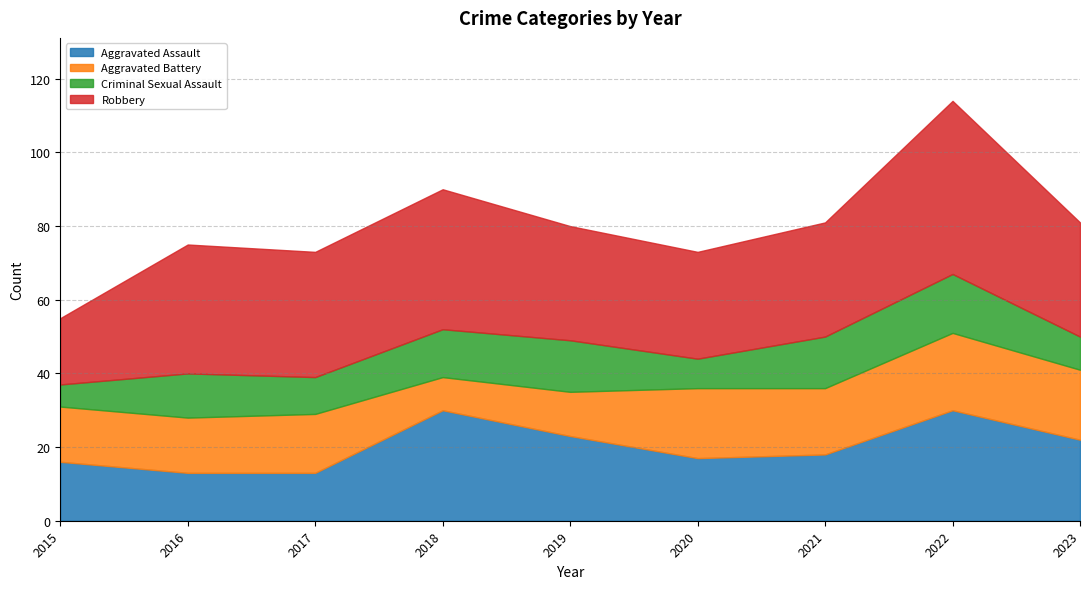

Is the value of Aggravated Battery at 2019 greater than the value of Aggravated Assault at 2020?

No